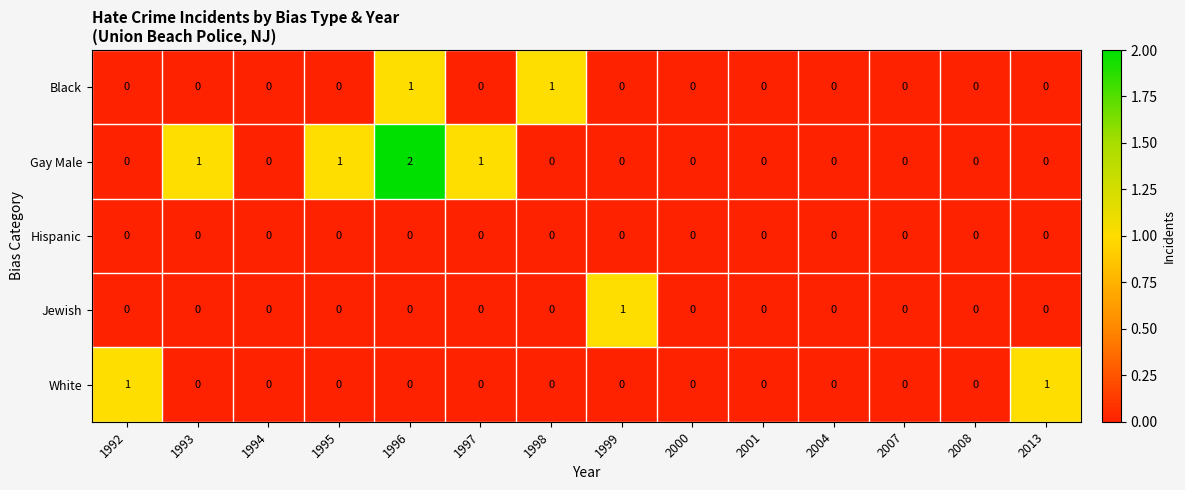

What is the spread (max minus min) of values at 1992?

1